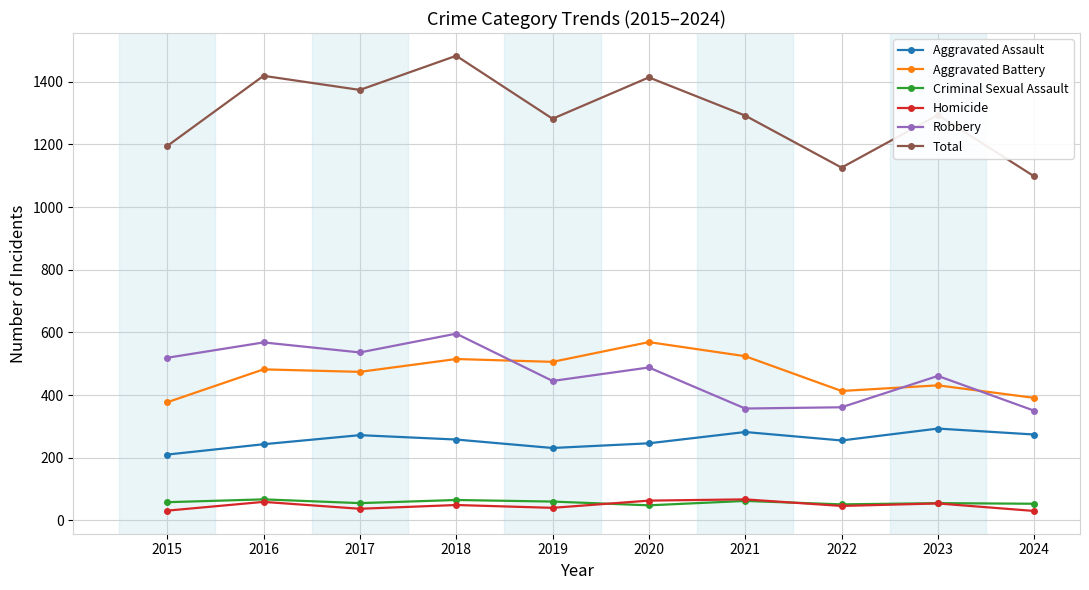

Does the chart display data point markers on the line(s)?

Yes